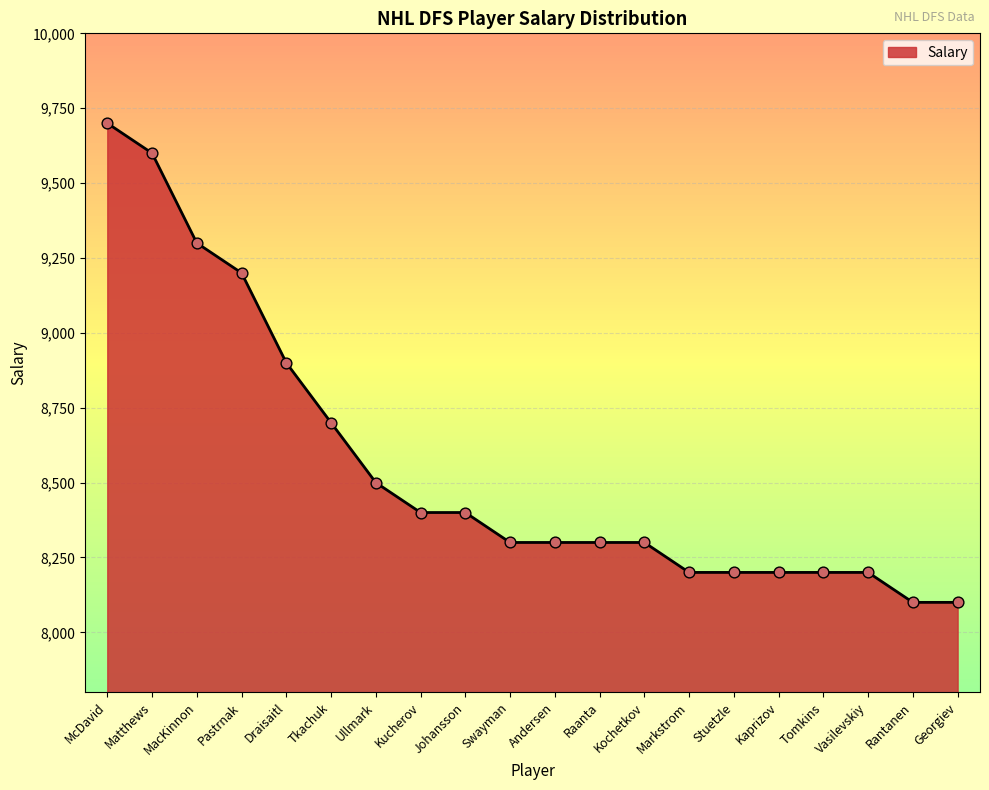

Which has a higher value, Pastrnak or Tkachuk?

Pastrnak